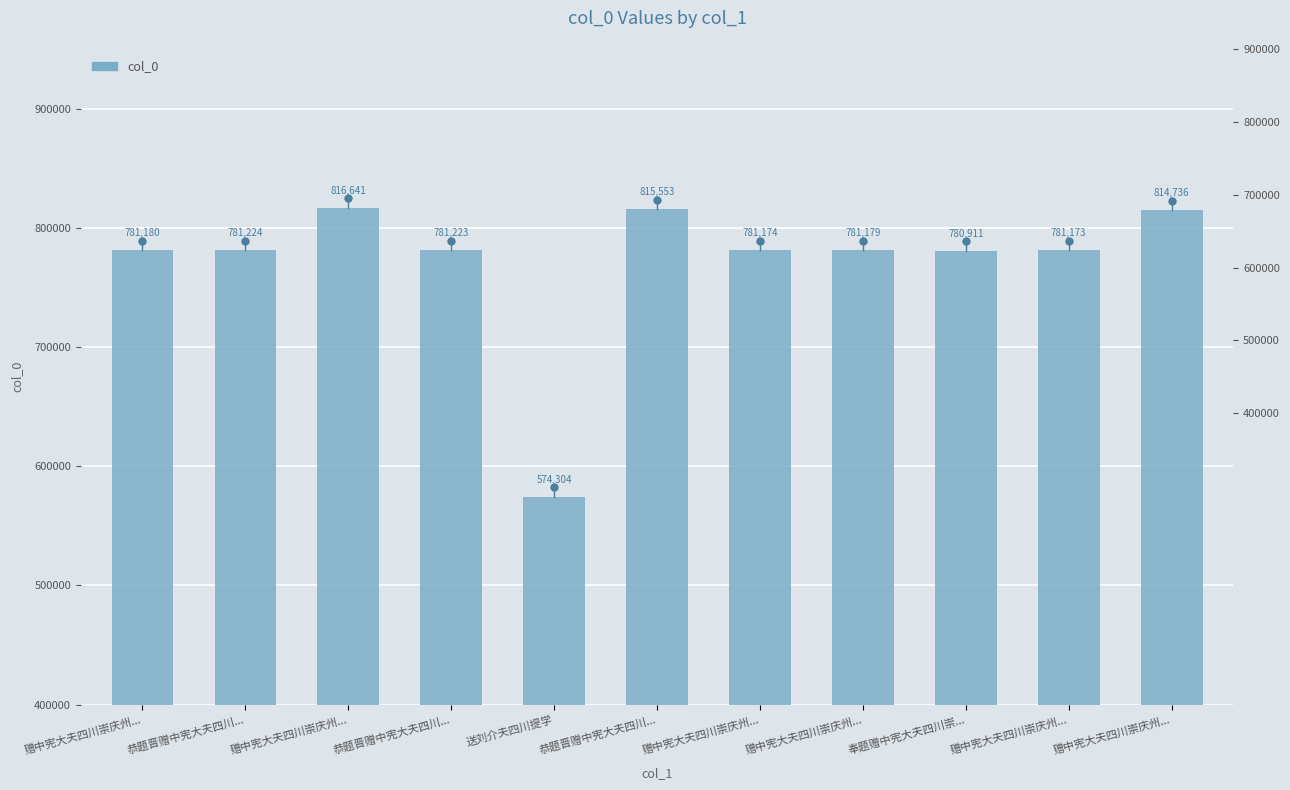

At which category does the chart reach its peak across all series?

赠中宪大夫四川崇庆州...